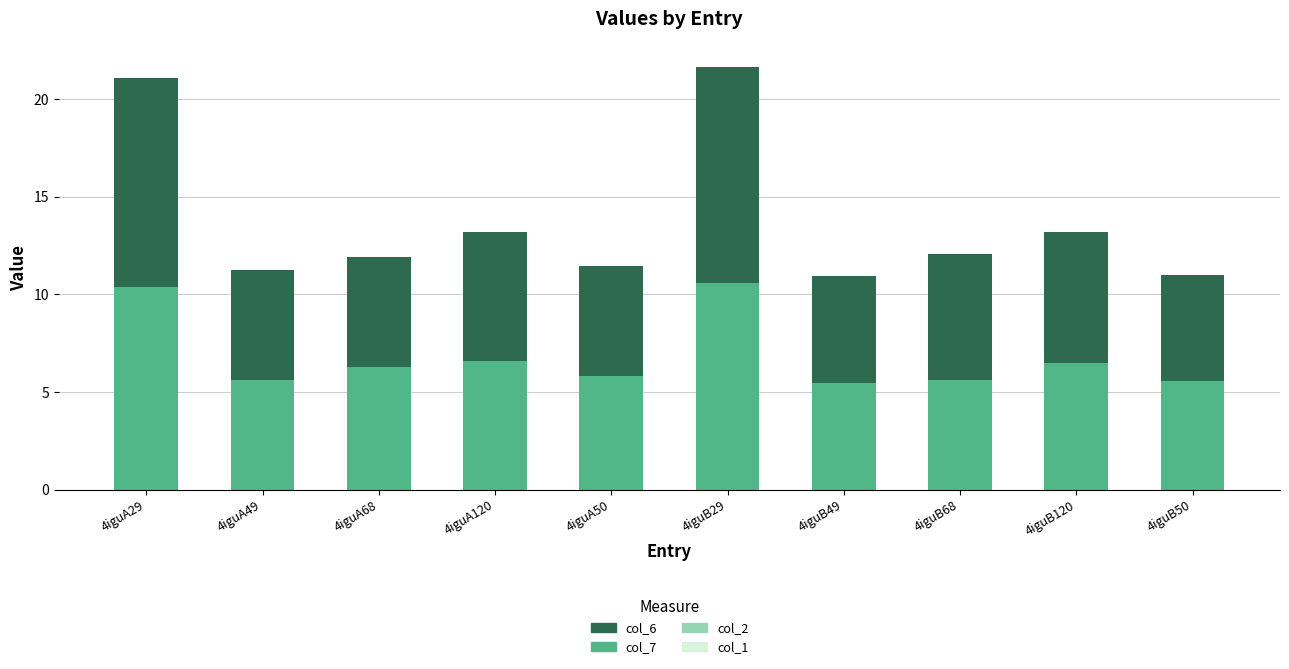

What is the sum of all col_7 values?

68.3